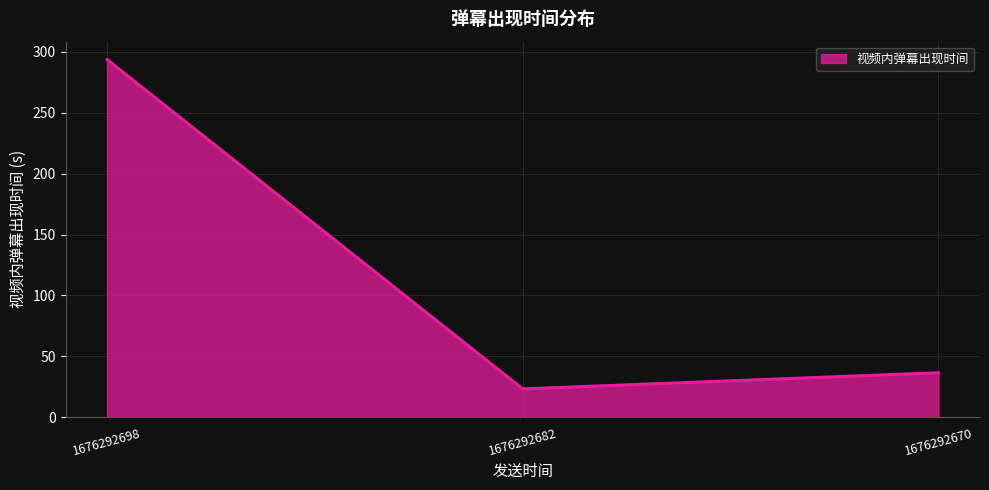

Reading left to right, list all the values displayed in this chart.

1676292698=293.7	1676292682=23.2	1676292670=36.5